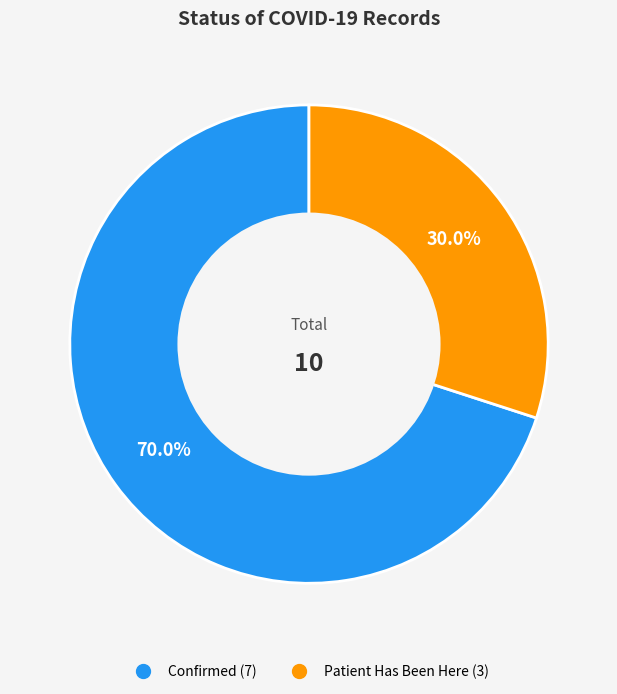

Is there a majority slice in this chart?

Yes